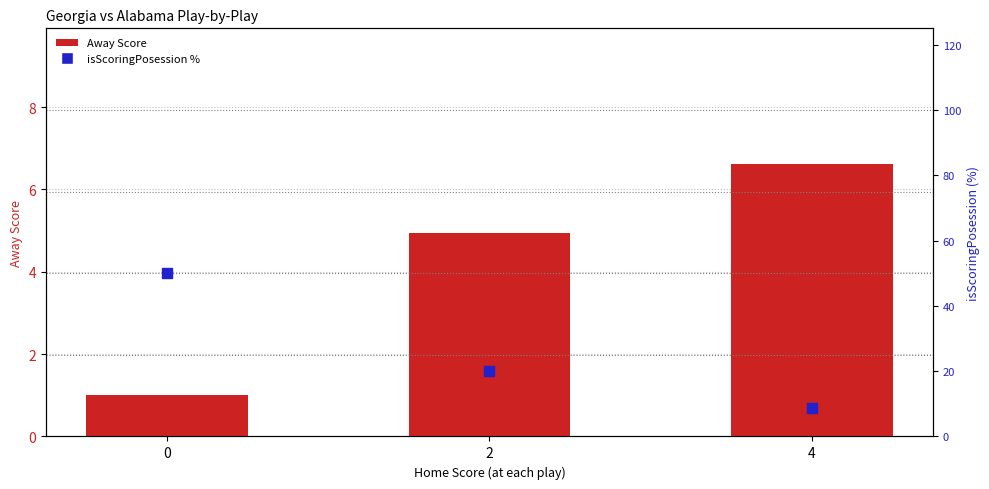

Is the value of Away Score at 4 greater than the value of isScoringPosession % at 2?

No